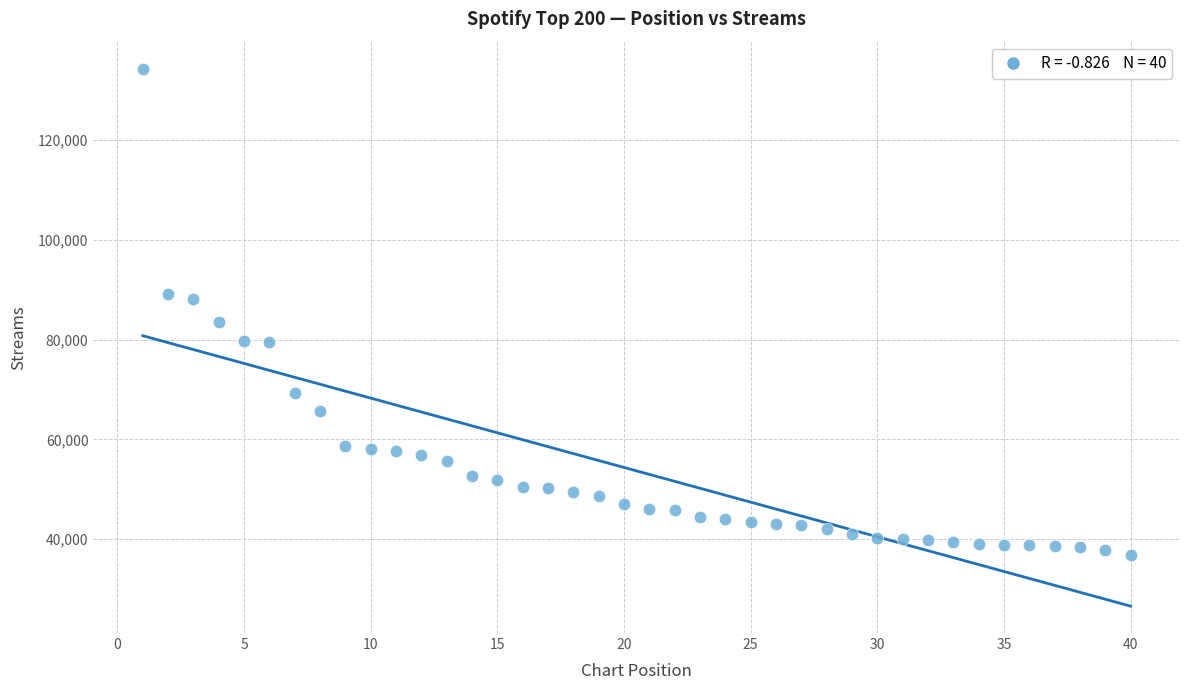

What is the range of Y values (max minus min)?

97501